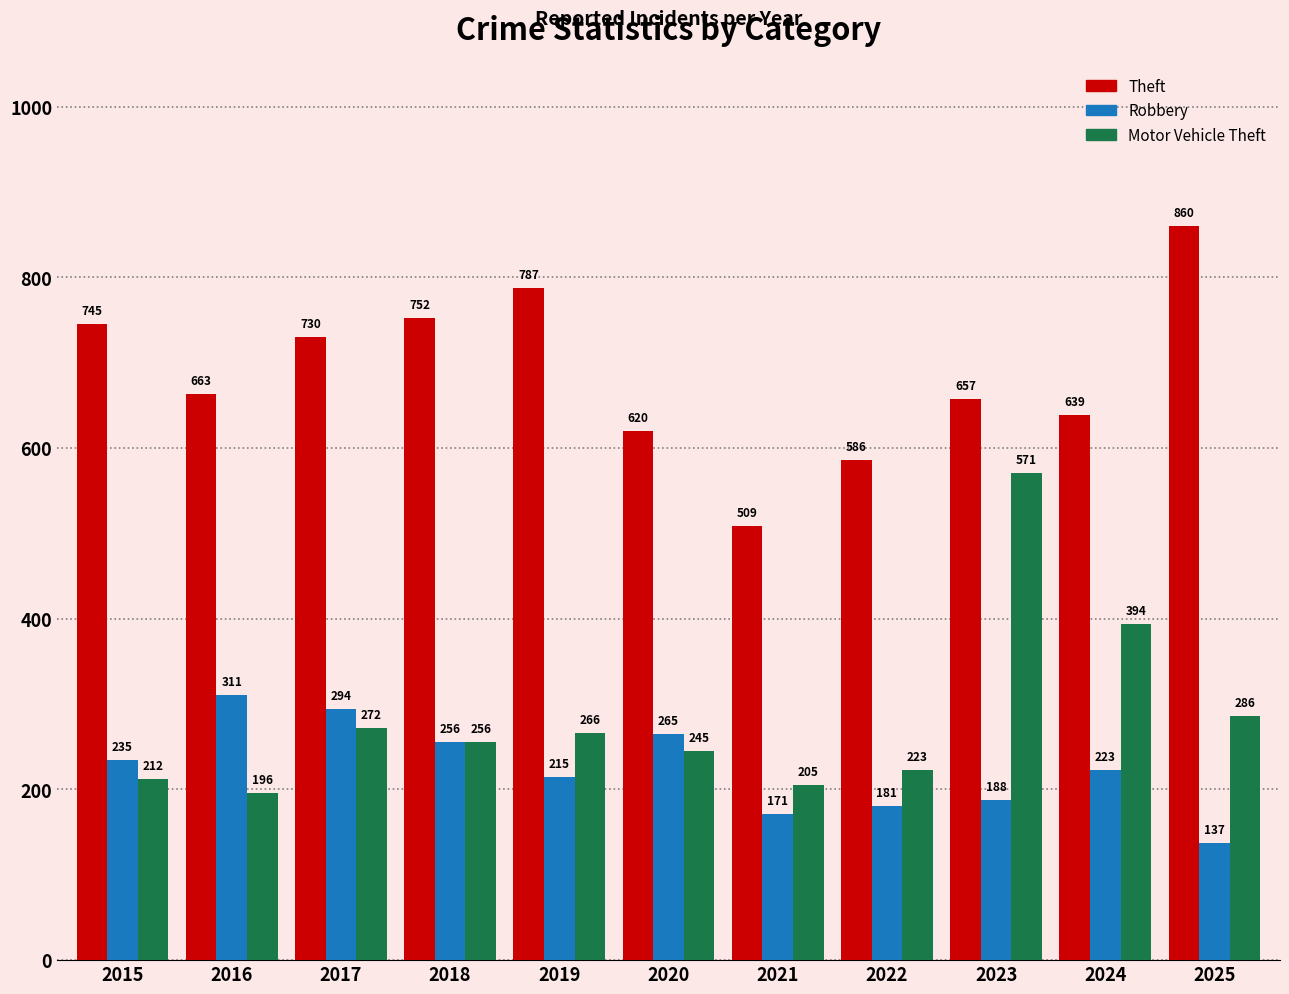

What is the difference between the Robbery values at 2015 and 2021?

64